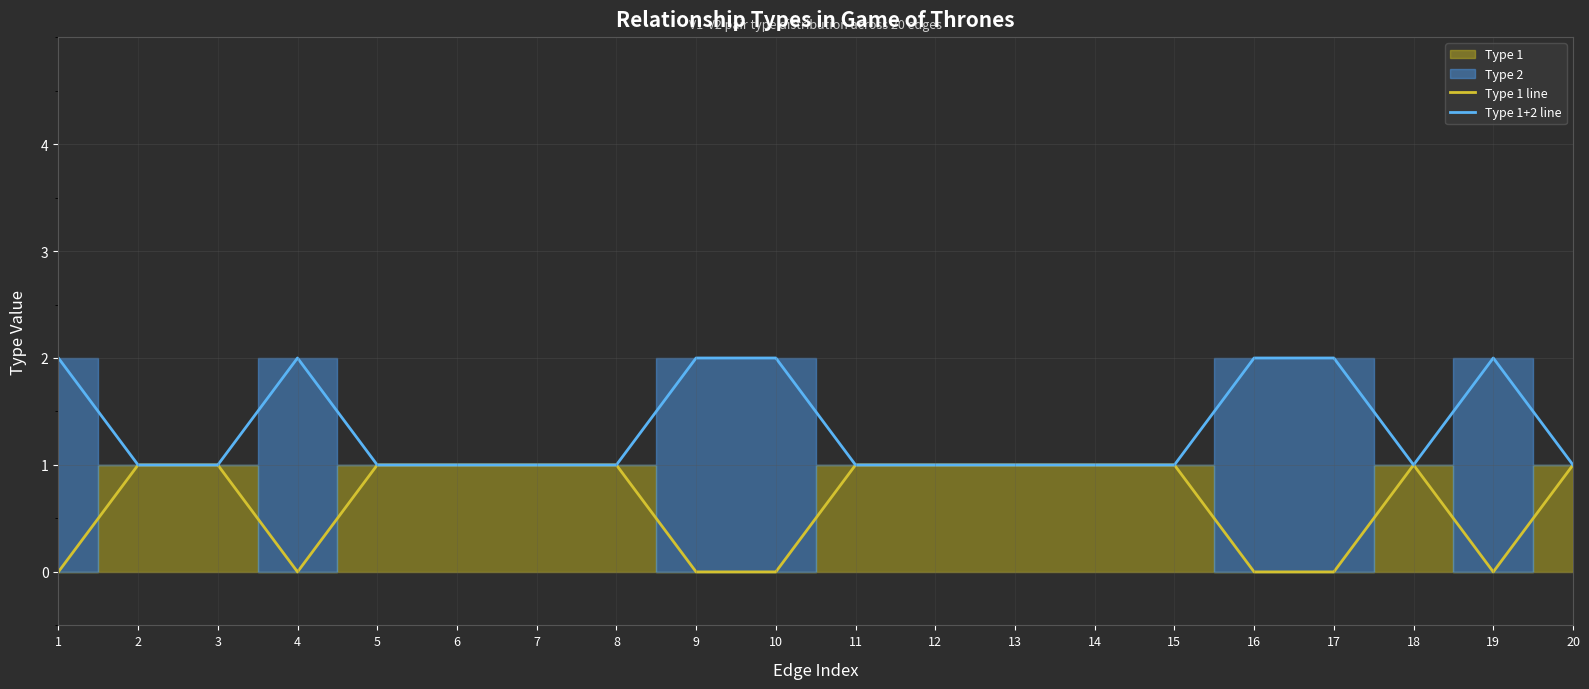

Where is Type 1+2 line nearest to the value 1?

2